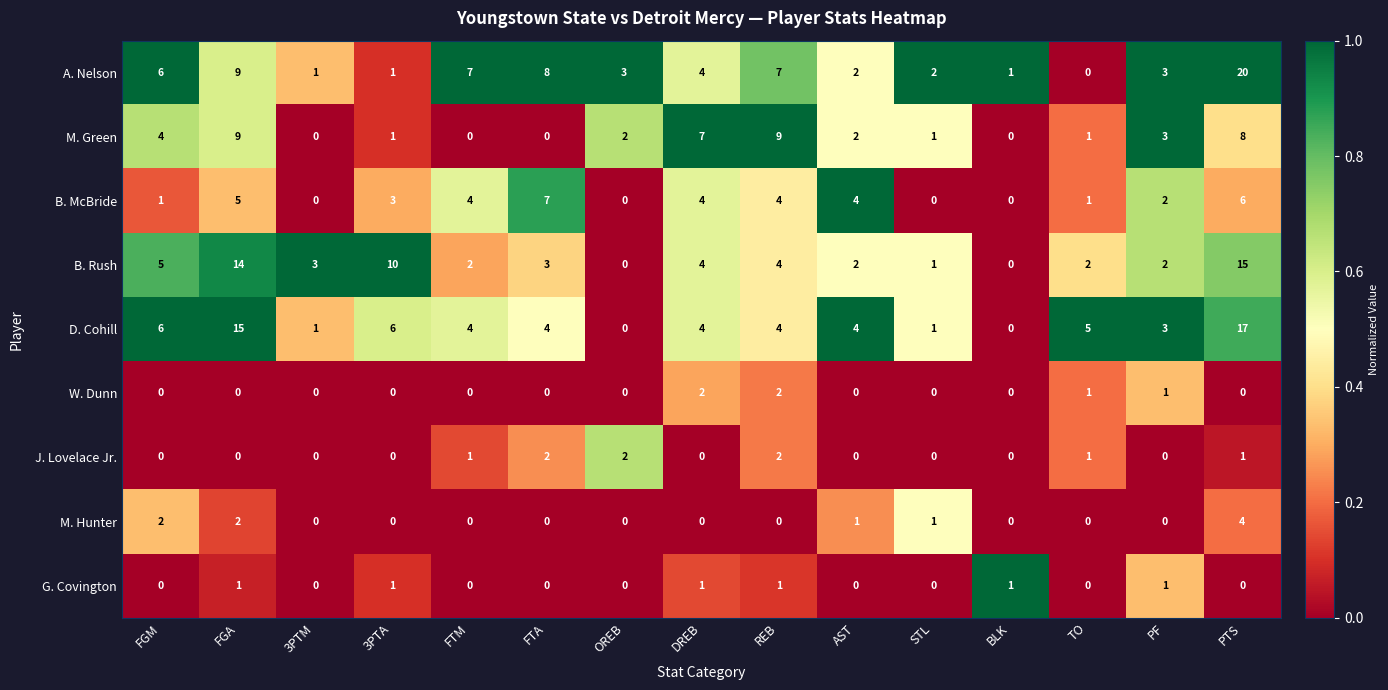

What is the difference between the highest and lowest values at DREB?

7